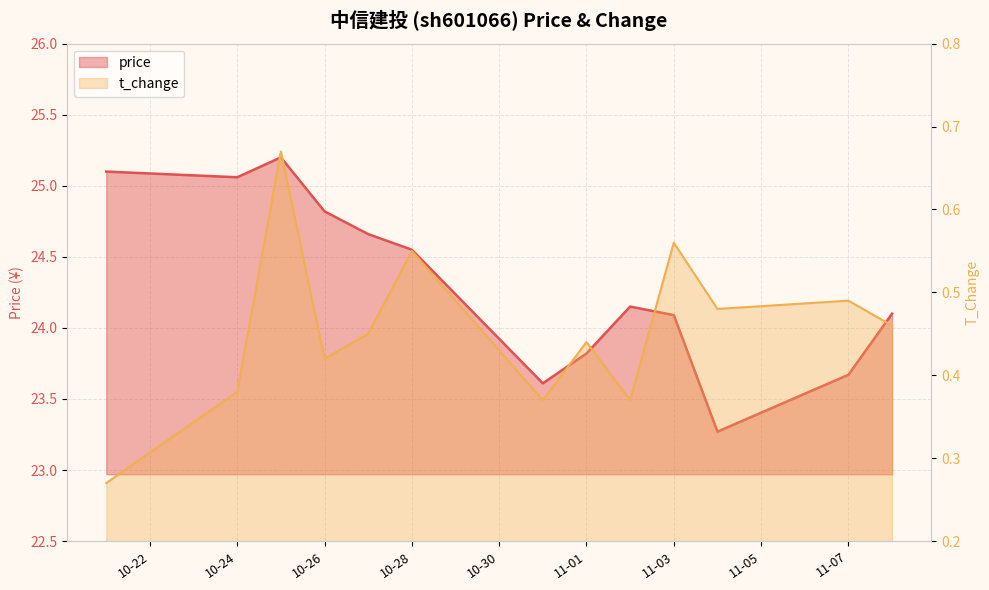

Reading right to left, what are all the values shown in this chart?

price: 24.1	23.7	23.3	24.1	24.1	23.8	23.6	24.6	24.7	24.8	25.2	25.1	25.1
t_change: 0.5	0.5	0.5	0.6	0.4	0.4	0.4	0.6	0.5	0.4	0.7	0.4	0.3